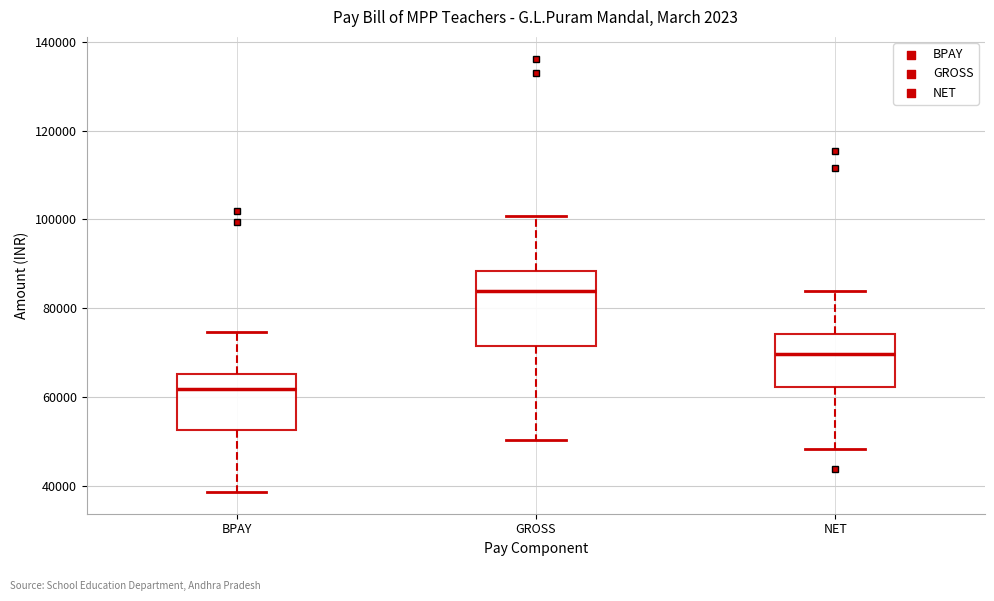

Reading left to right, transcribe this box plot: for each box, give where its median line is, the range the box spans, and where its two whiskers end, as read against the y-axis. The values are not printed on the chart, so give them approximately, as read against the axis.

BPAY: median 62000, box 52000 to 66000, whiskers 38000 to 74000
GROSS: median 84000, box 72000 to 88000, whiskers 50000 to 100000
NET: median 70000, box 62000 to 74000, whiskers 48000 to 84000